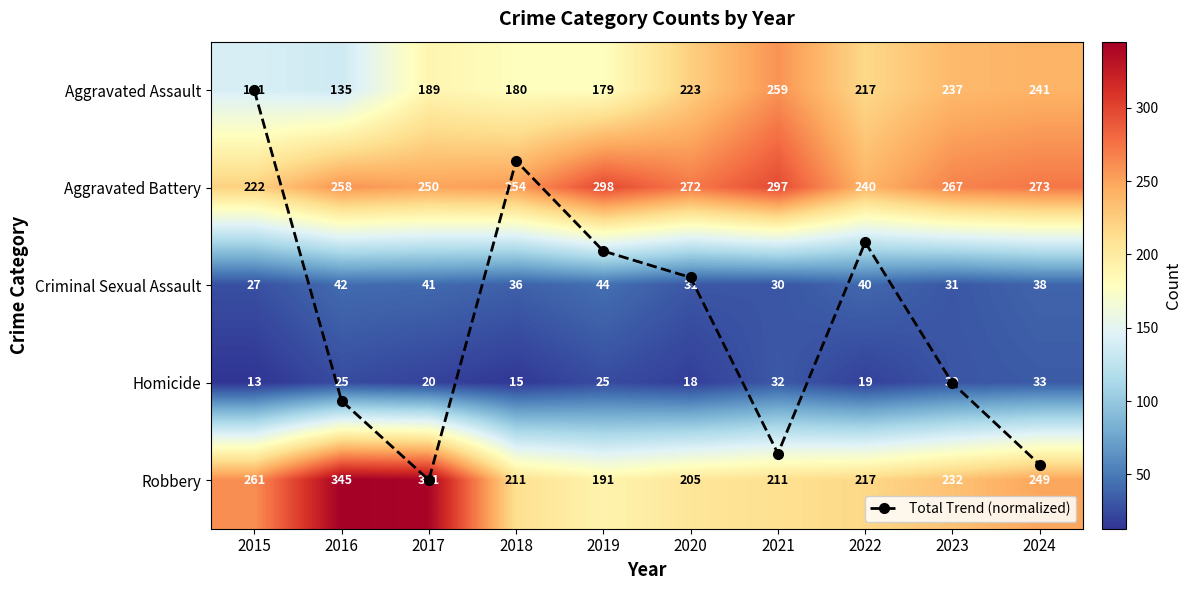

What is the maximum value for Criminal Sexual Assault?

44.0